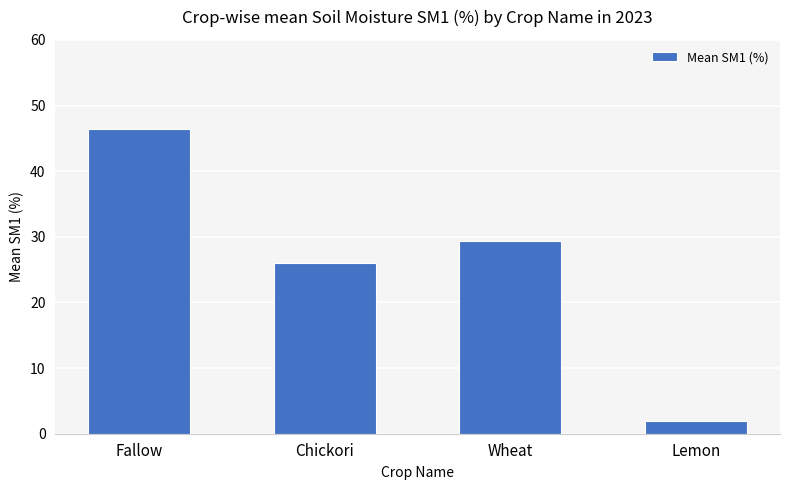

What is the difference between the maximum and minimum values?

44.5